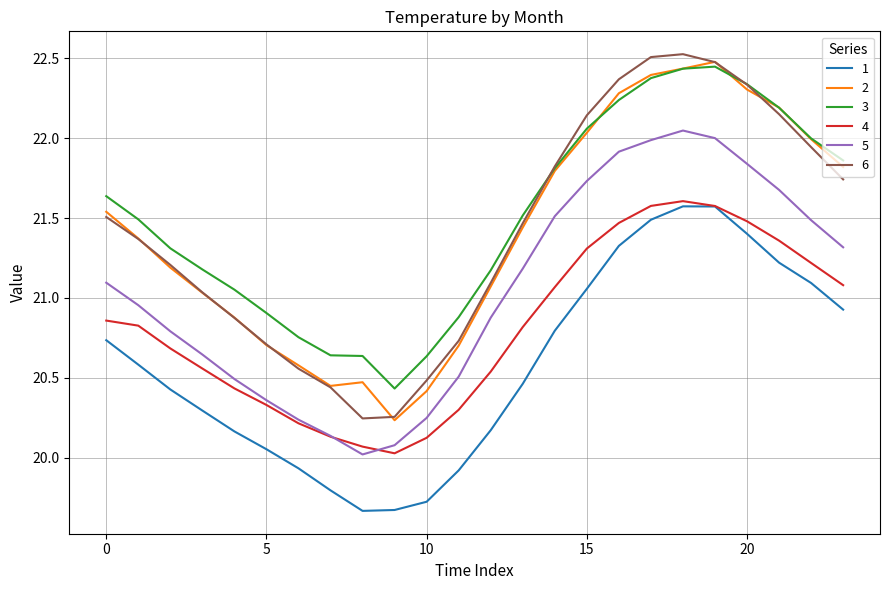

Which series has the largest range (max minus min)?

6